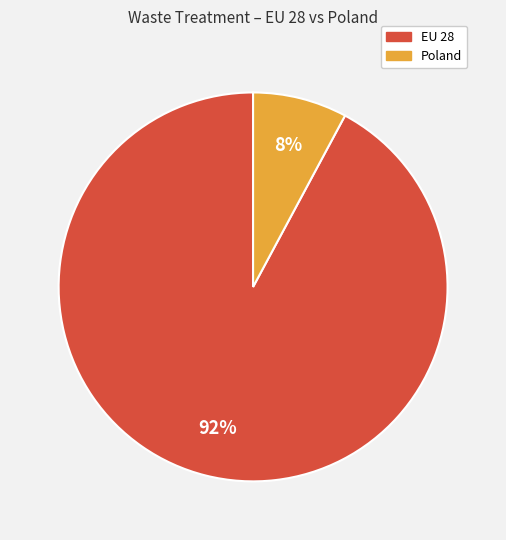

Rank the categories by value from highest to lowest.

EU 28, Poland